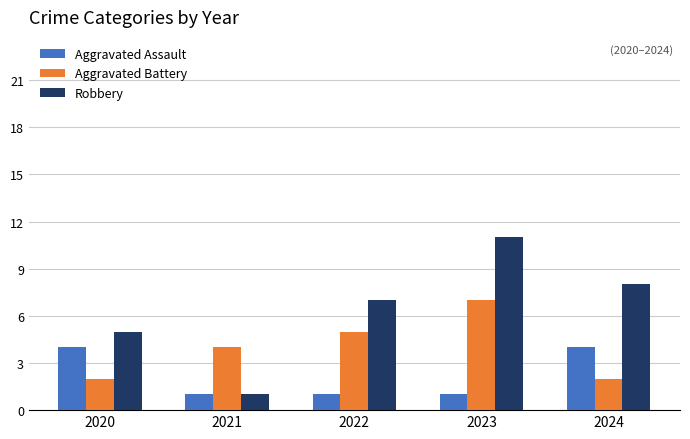

Are the bars horizontal?

No